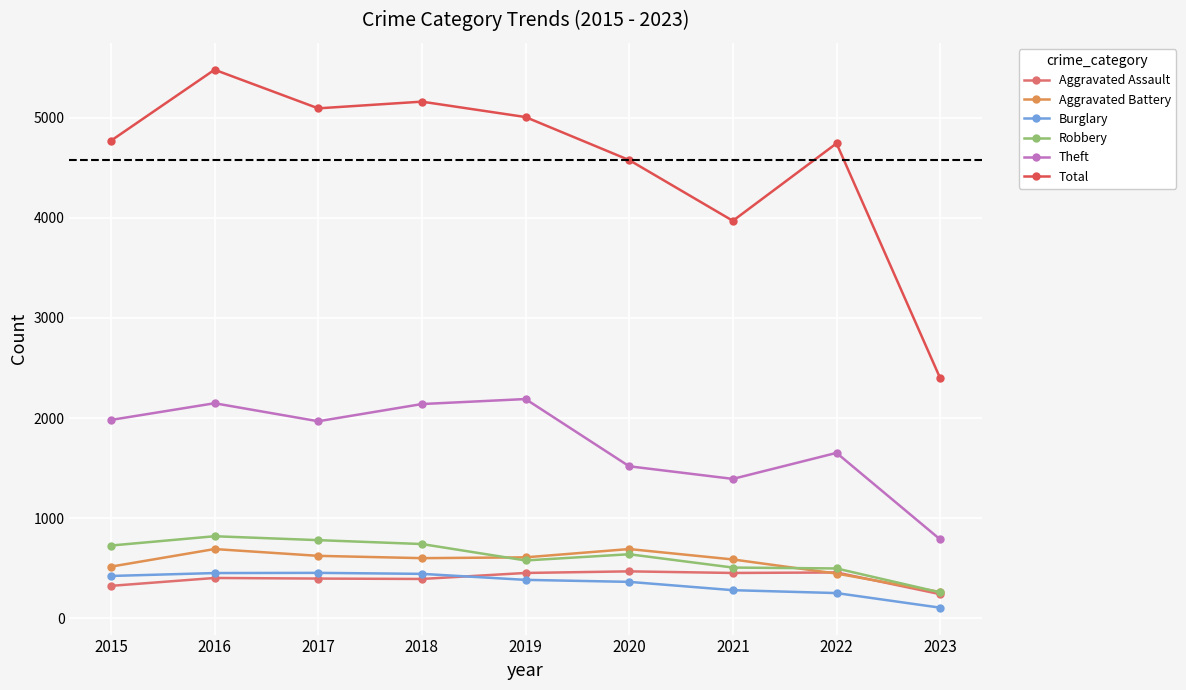

What is the highest value of the Total series?

5481